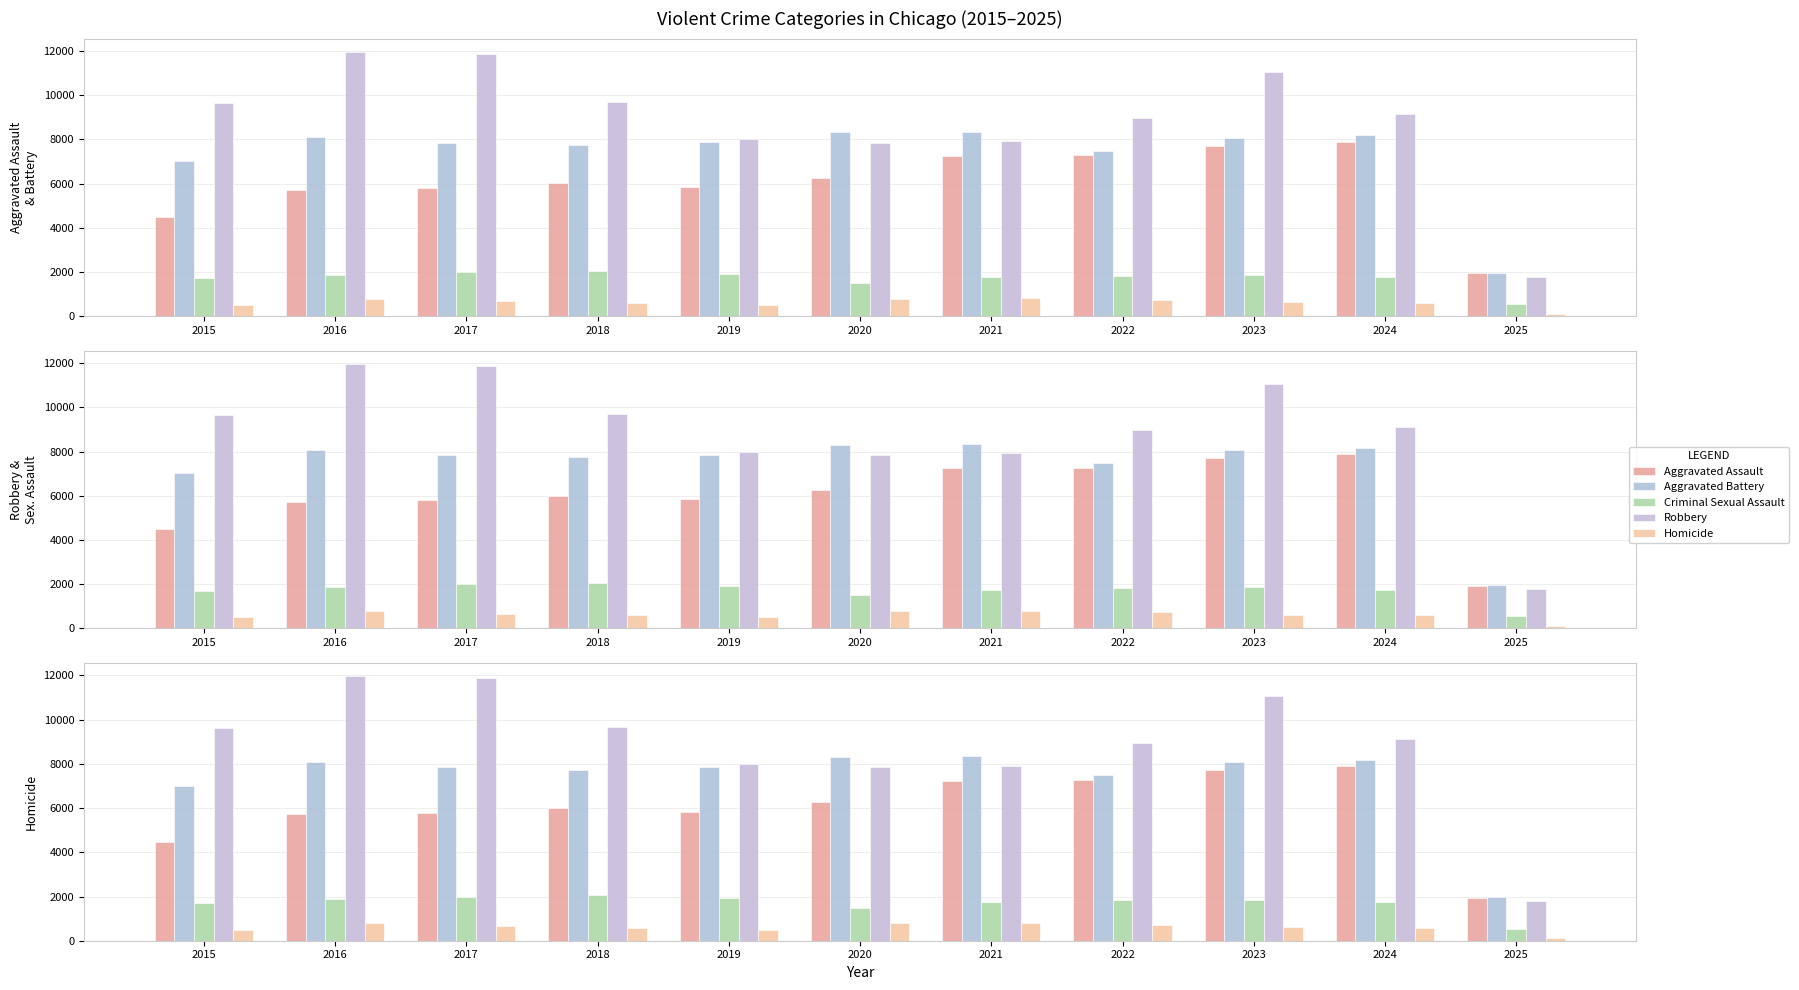

Where does the Homicide series first go above 629?

2016